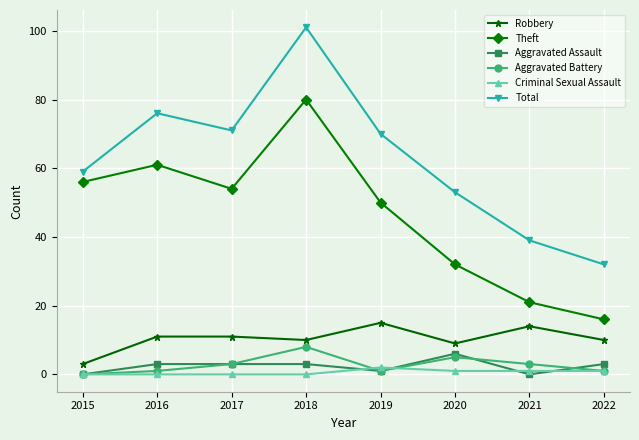

True or false: Total and Robbery cross at least once.

False